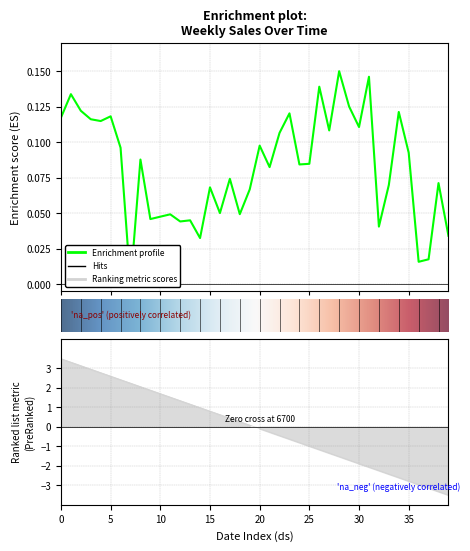

Is it true that the value at 15 is 0.0?

False